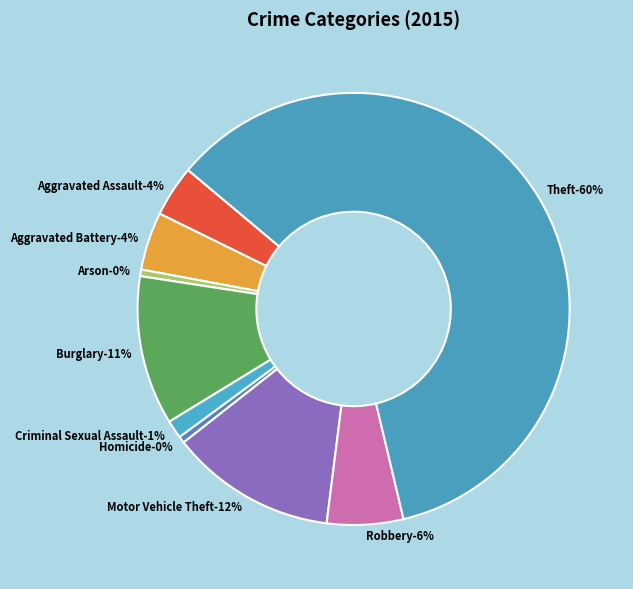

Is the sum of Robbery and Criminal Sexual Assault greater than half?

No